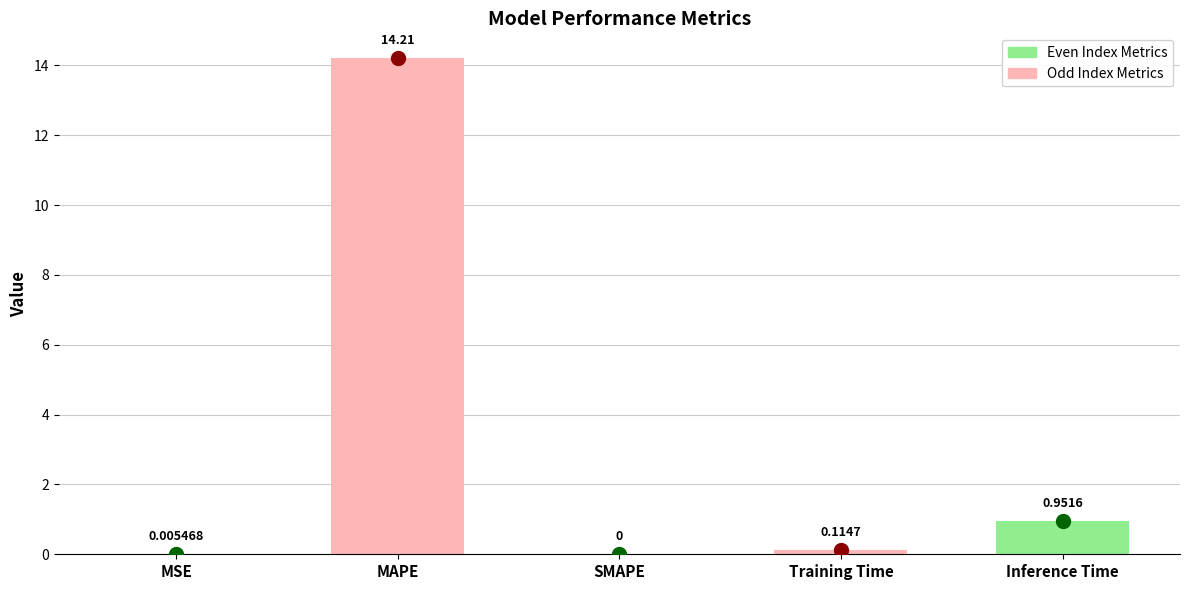

Count the number of data series in this chart.

1